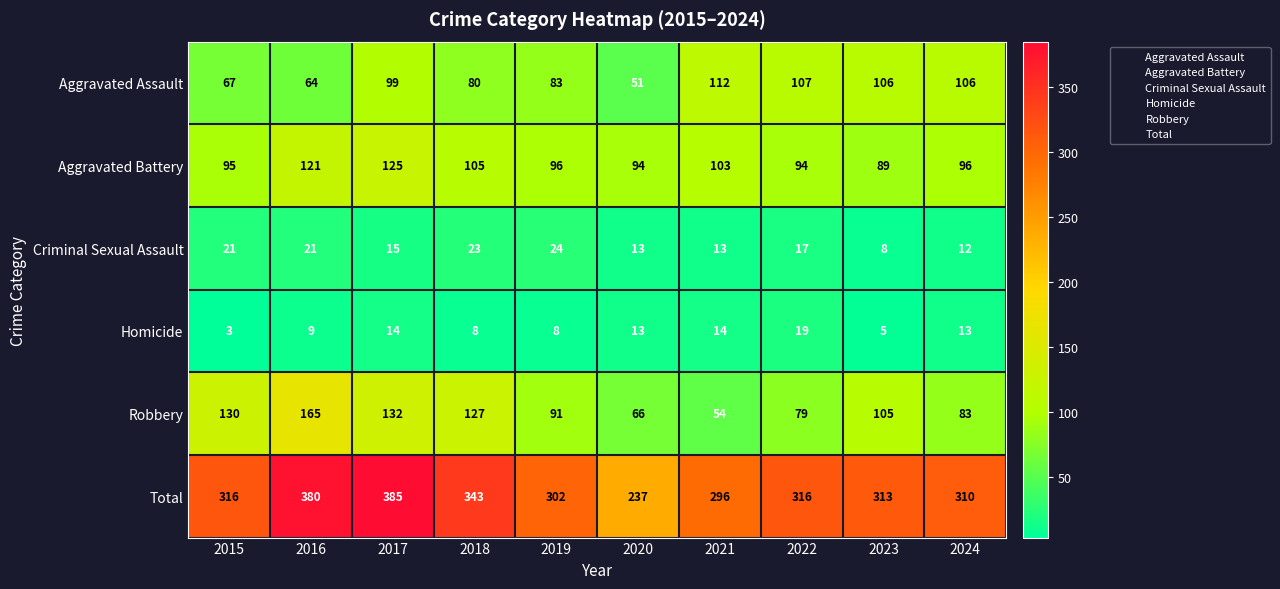

Read the Aggravated Assault value at 2024, to the nearest 10.

110